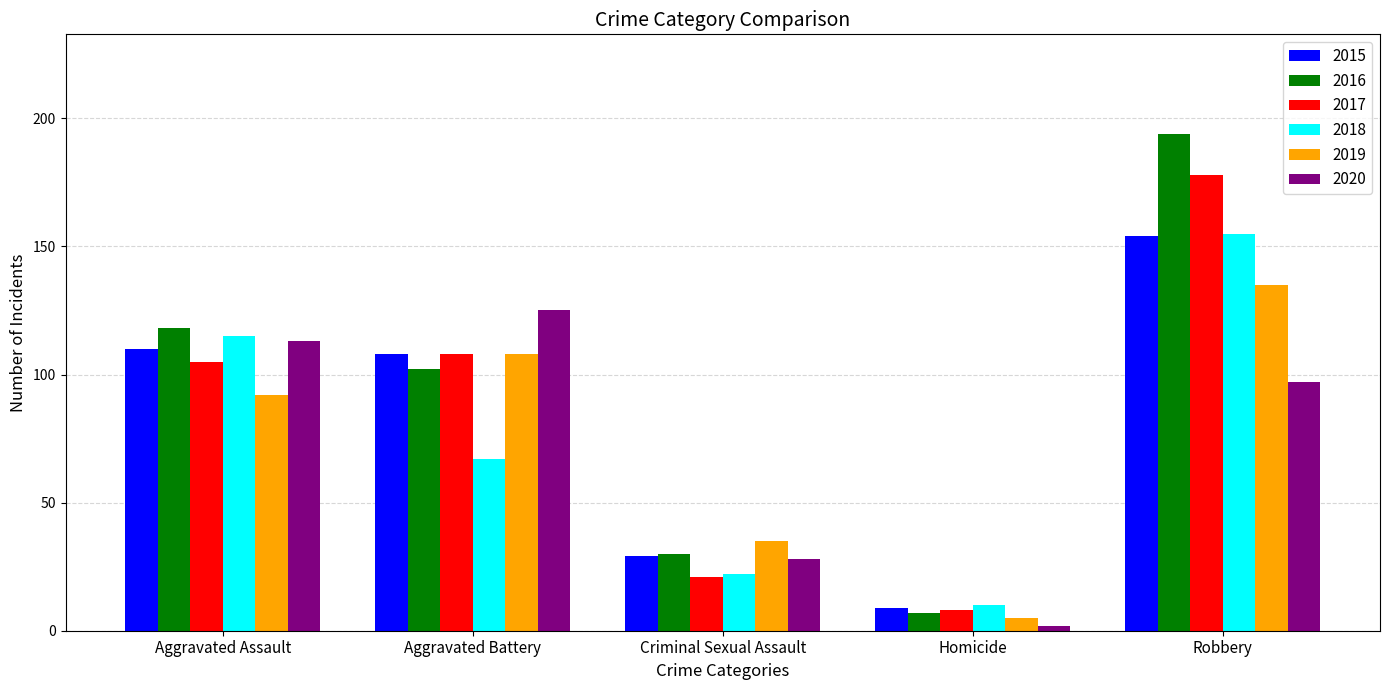

Count the number of data series in this chart.

6